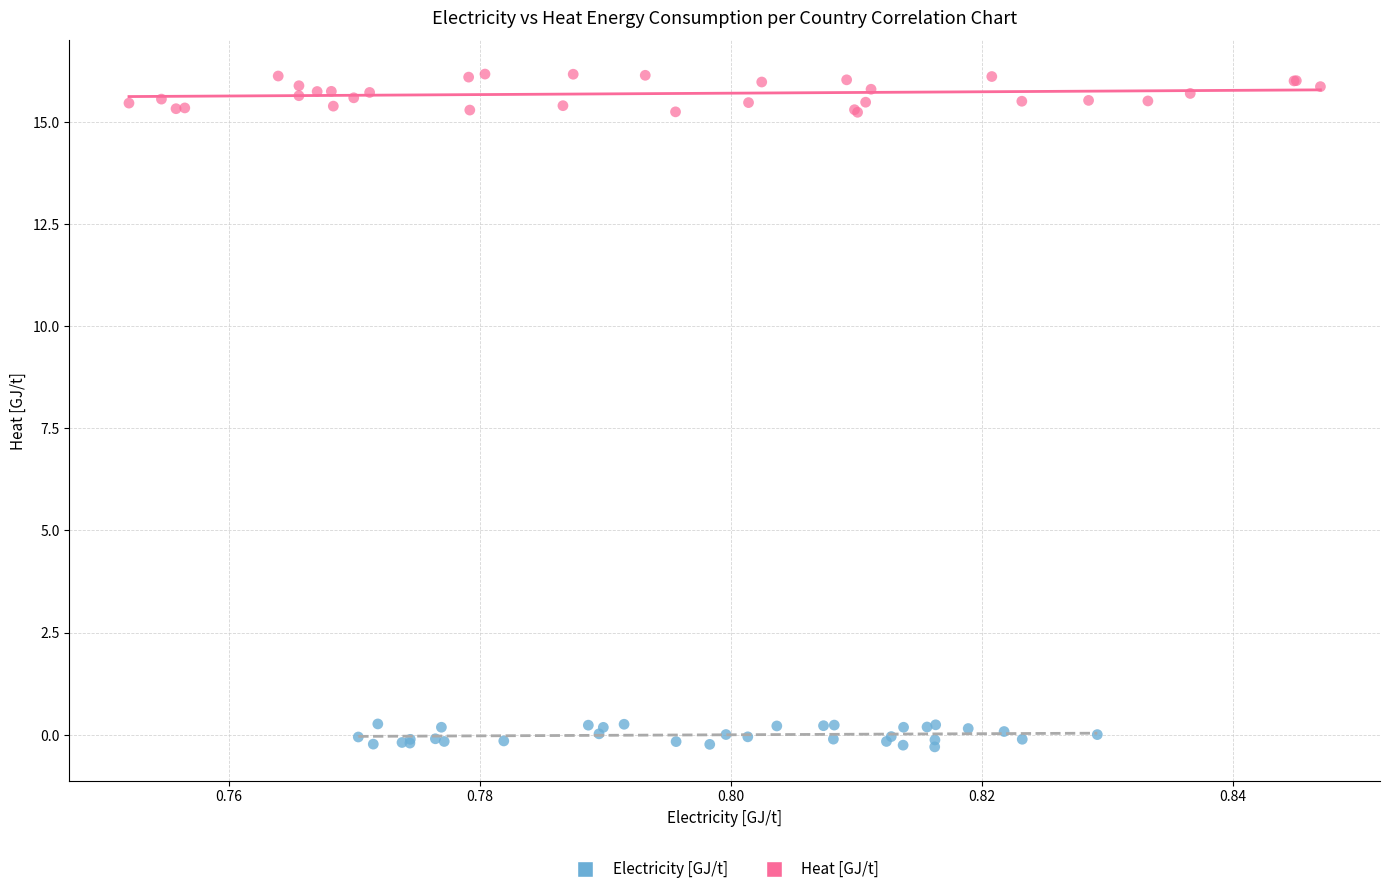

What are all the series names shown in the legend?

Electricity [GJ/t], Heat [GJ/t]